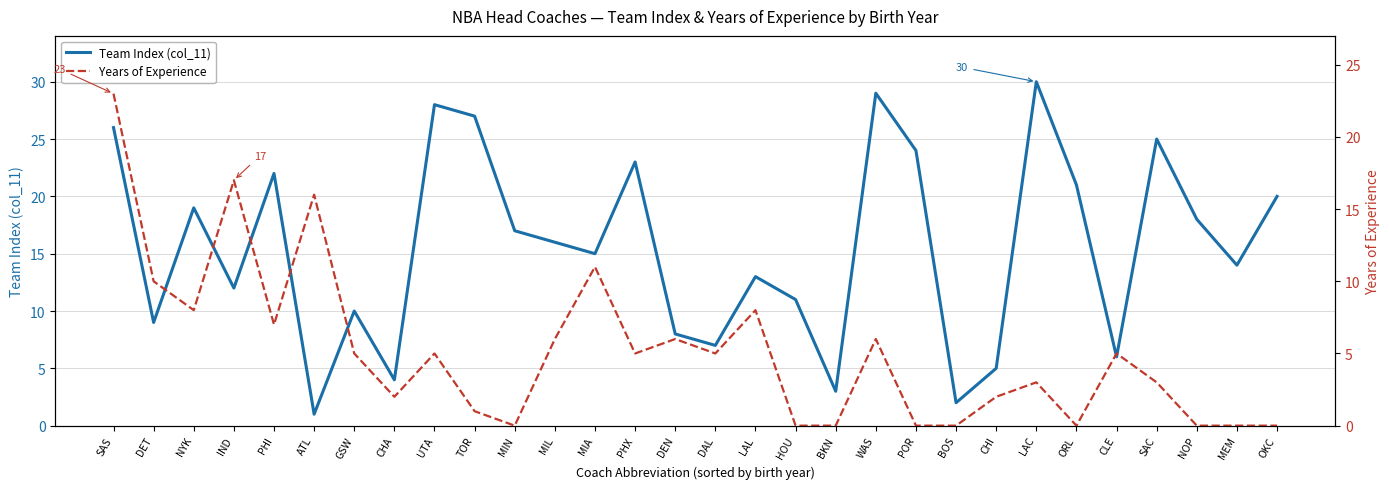

What position from the right is LAC?

7